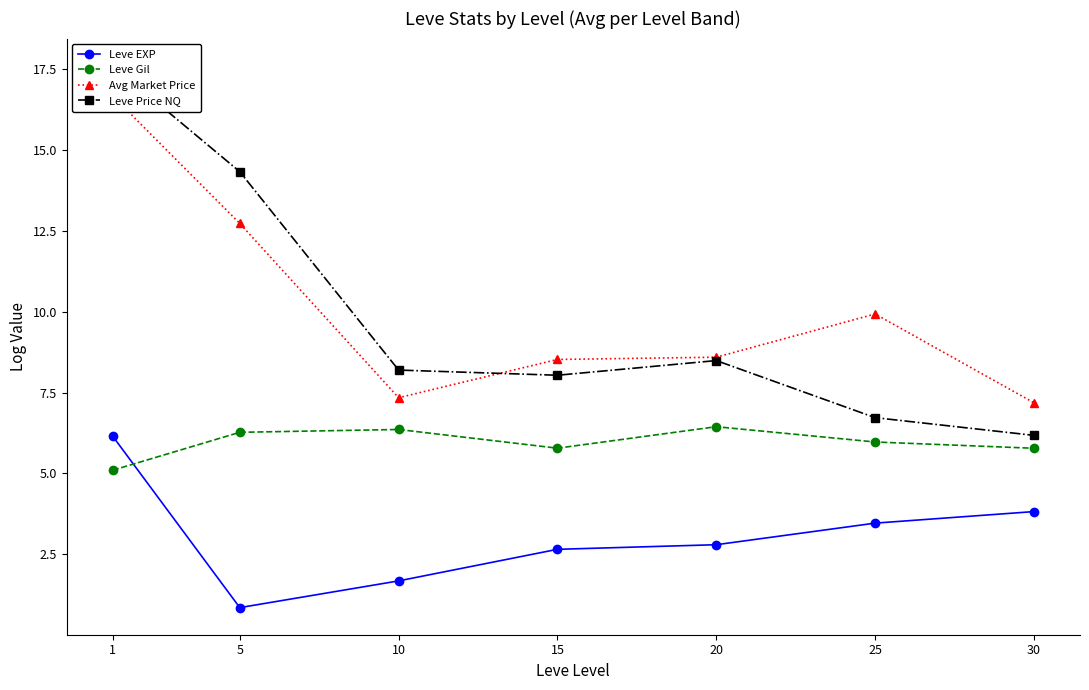

The Leve EXP series shows 3.8 at 30. True or false?

True